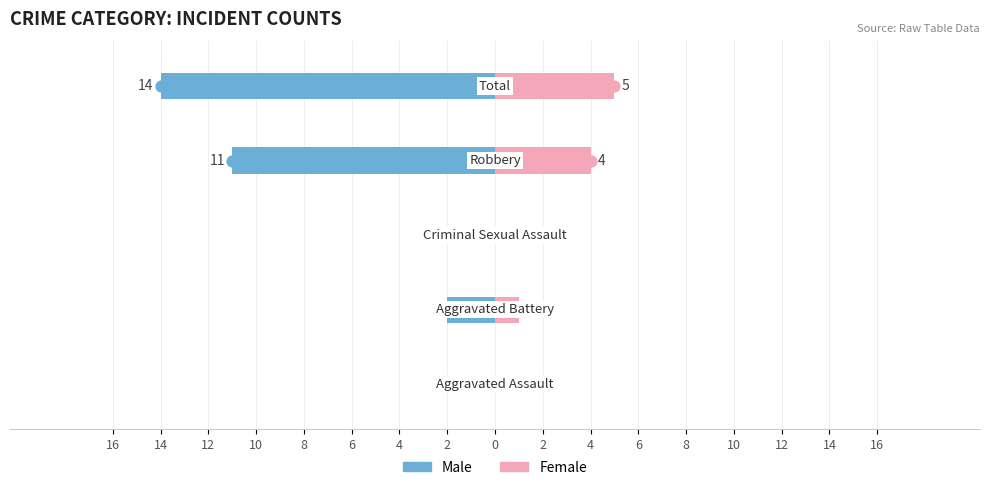

True or false: Female has a value of 3 at 10.

False